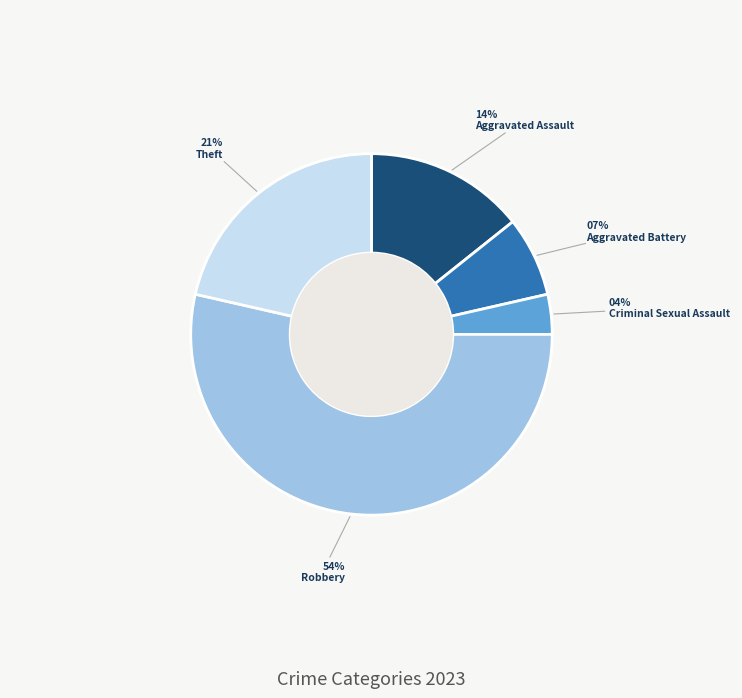

To the nearest percent, what is the average slice percentage?

20%